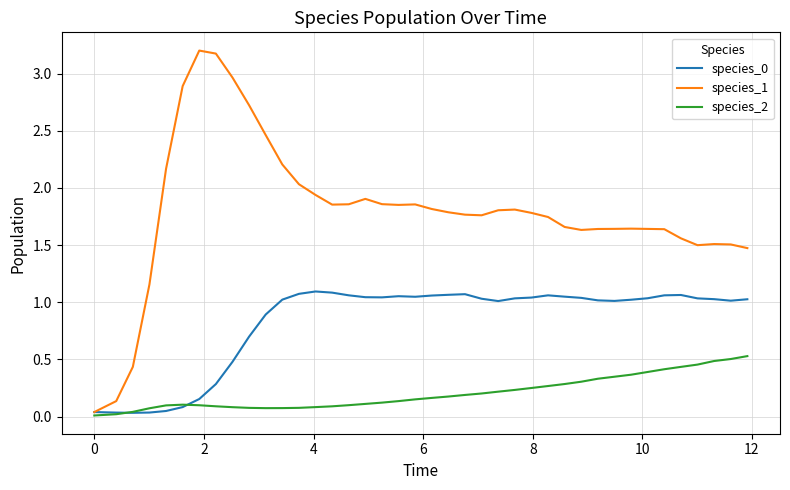

Which series has the largest total across all categories?

species_1